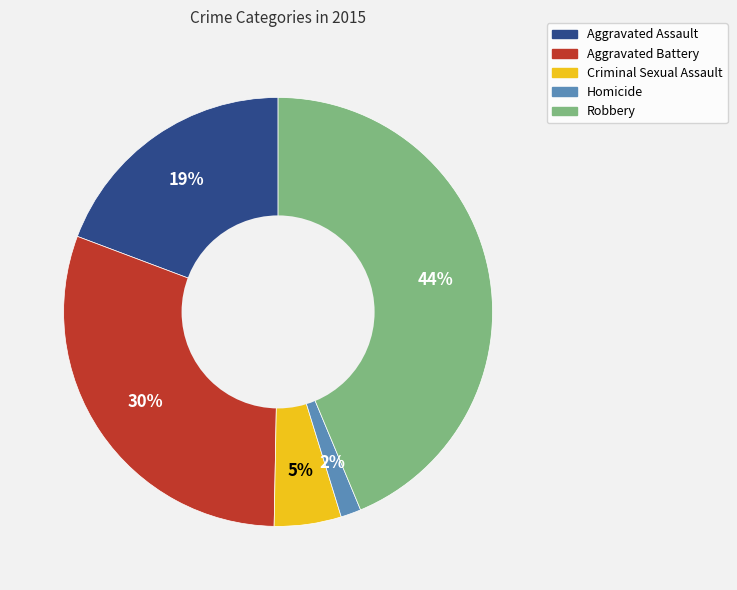

What is the smallest slice in the pie chart?

Homicide